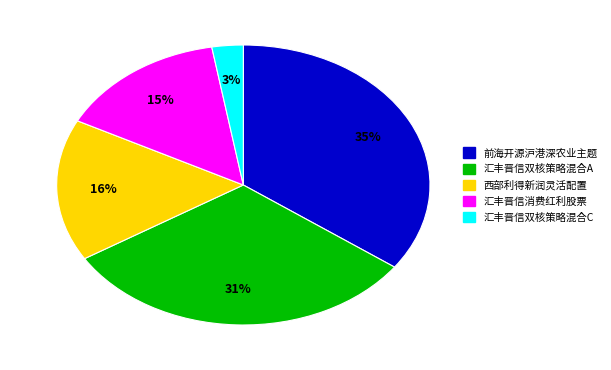

To the nearest percent, what is the average slice percentage?

20%